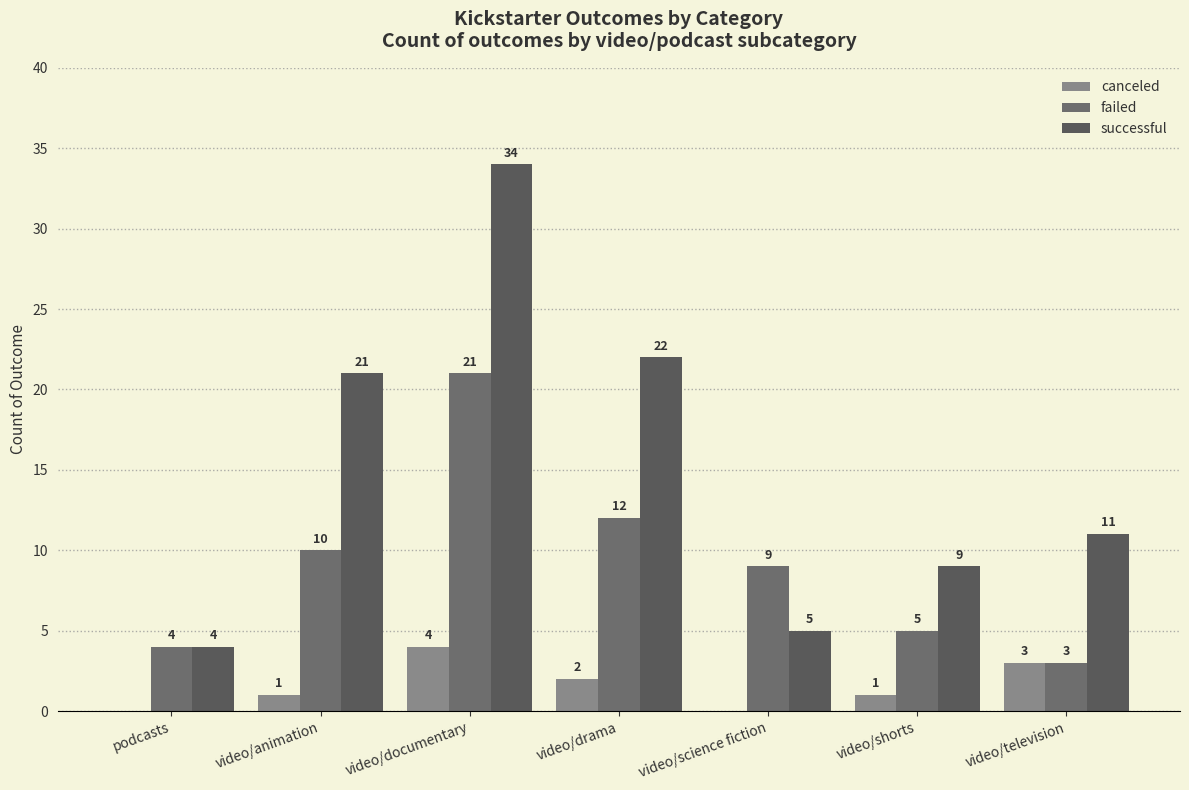

Count the number of categories in the chart.

7